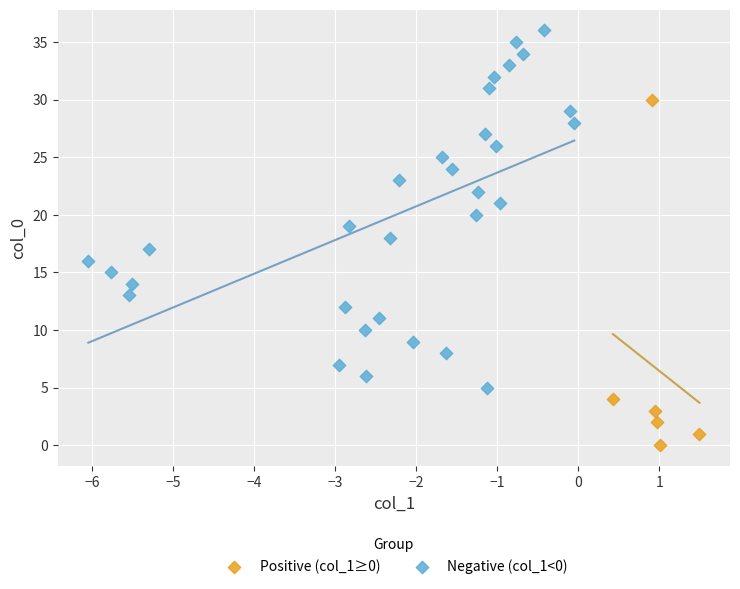

Which series contains the lowest Y value?

Positive (col_1≥0)